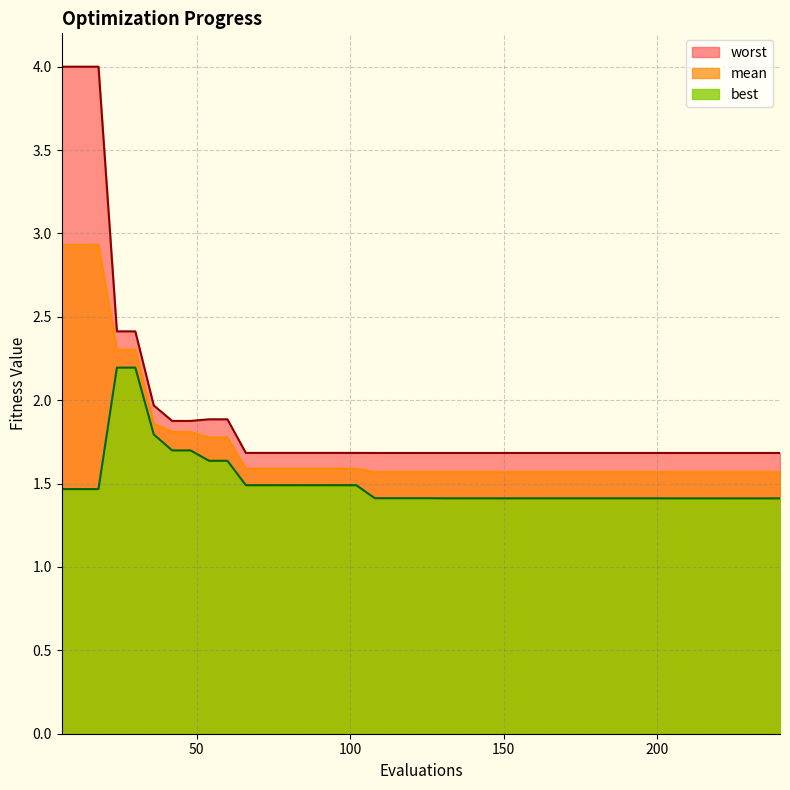

Which series has the widest spread of values?

worst